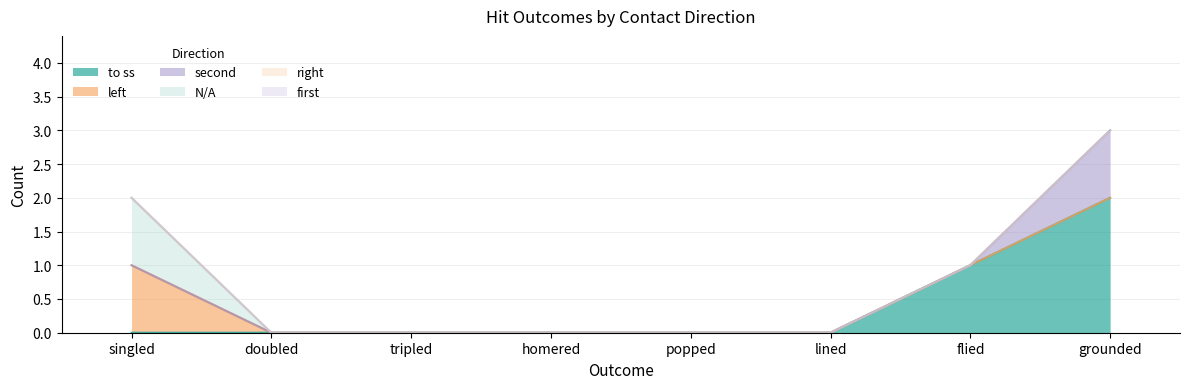

Is it true that first equals 0 at tripled?

True